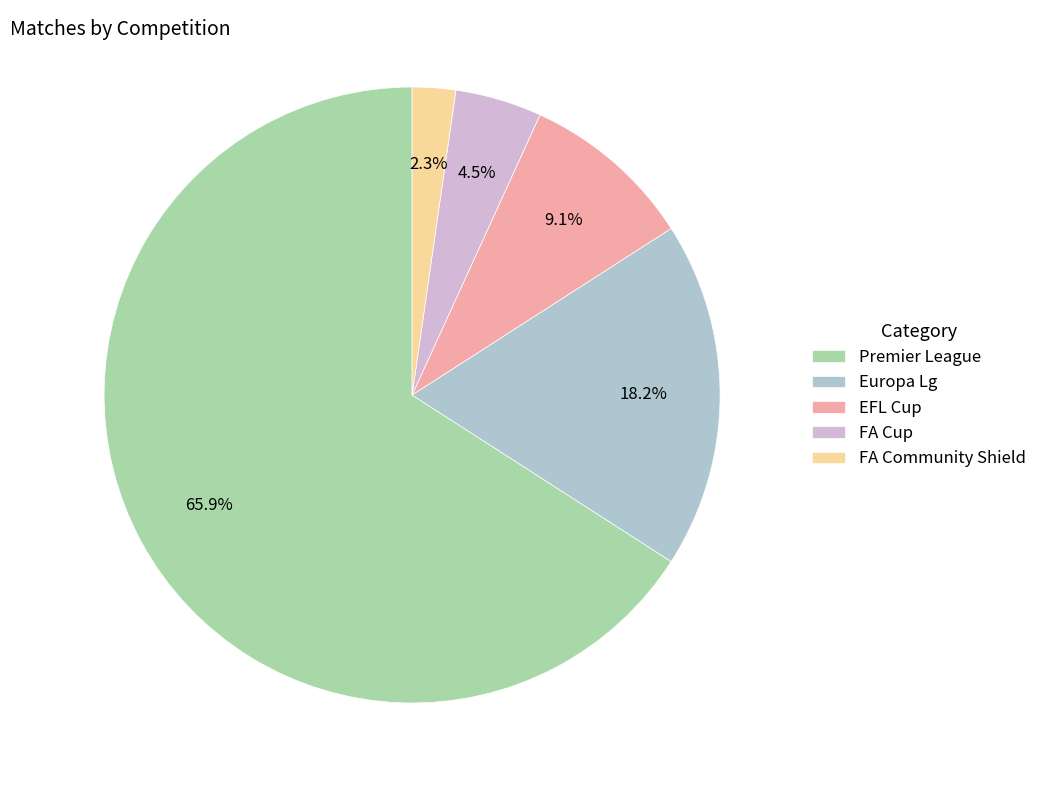

Is it true that Europa Lg is 18% of the pie?

True